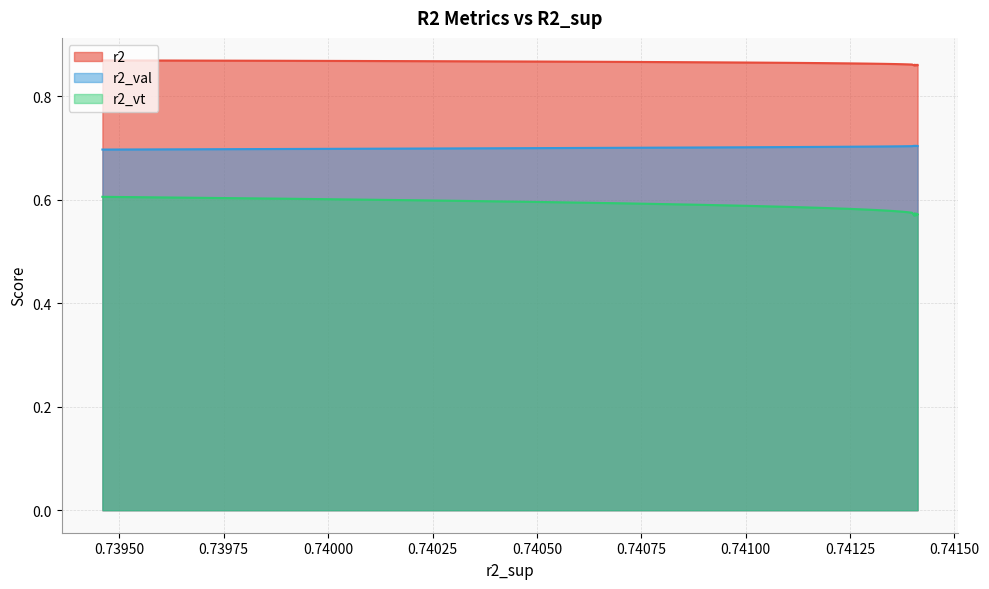

Which series has the largest total across all categories?

r2